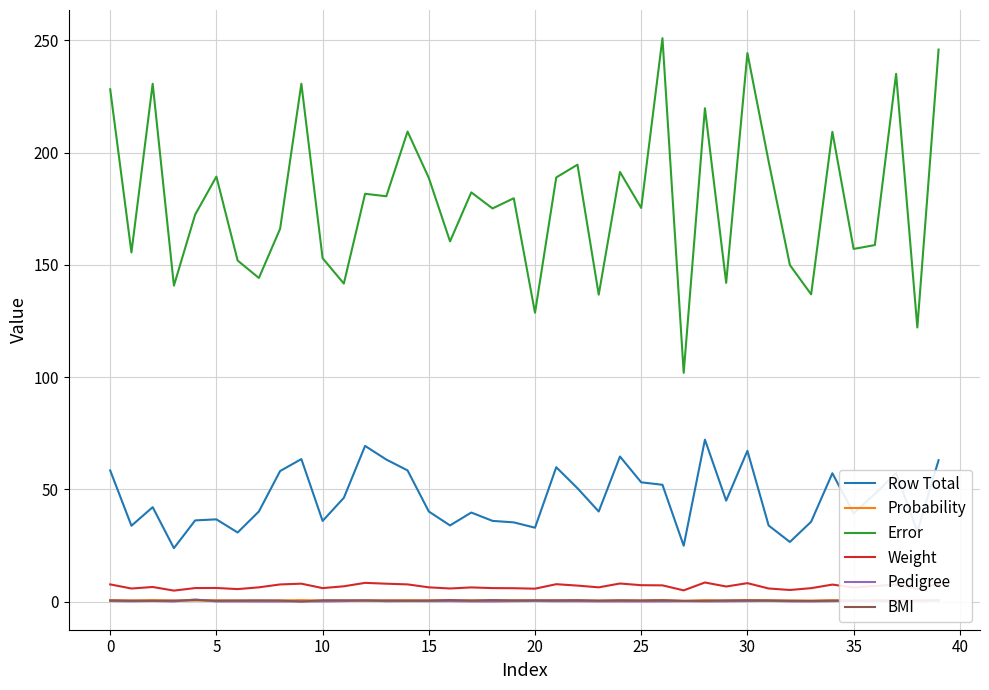

True or false: Pedigree and Error intersect in this chart.

False